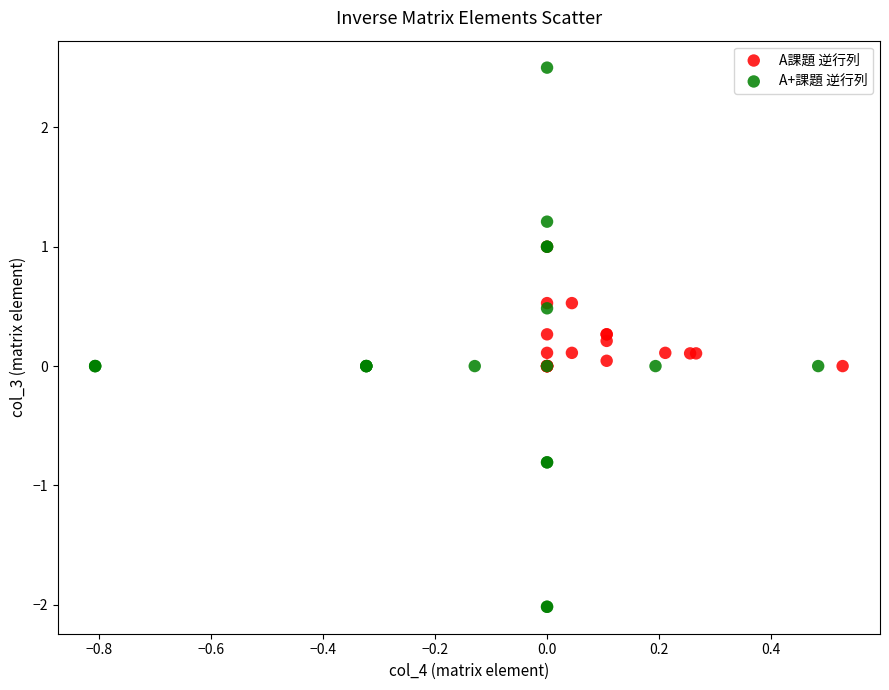

Which series contains the lowest Y value?

A+課題 逆行列